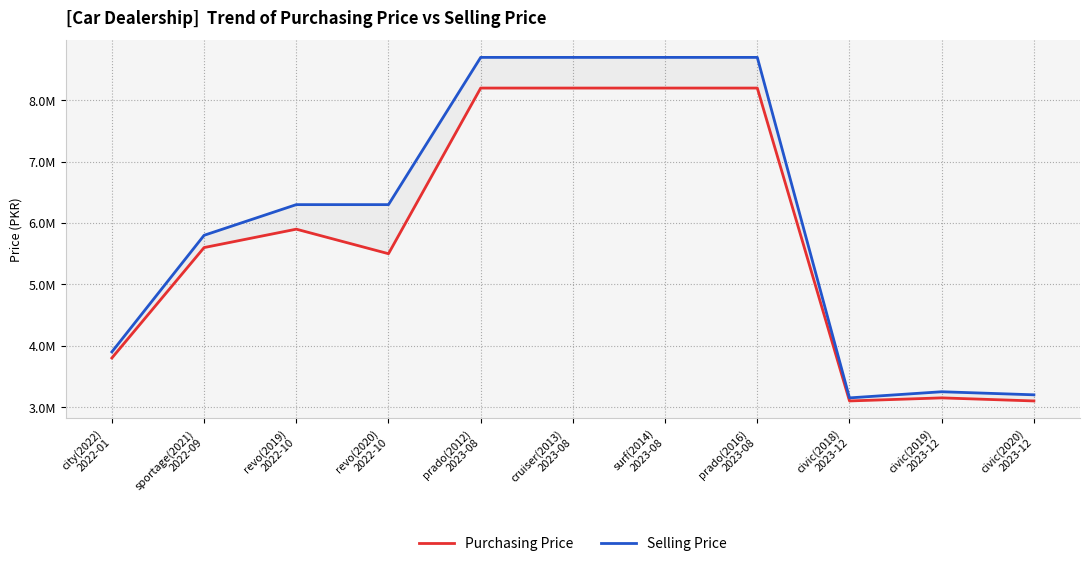

What is the value of the Purchasing Price point at the 2nd from the left?

5600000